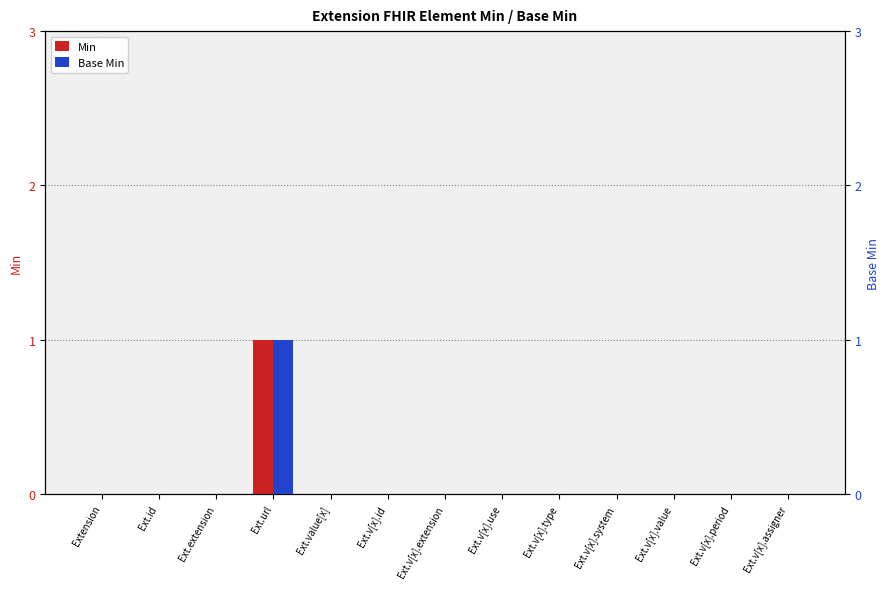

How many bars are there in total?

26